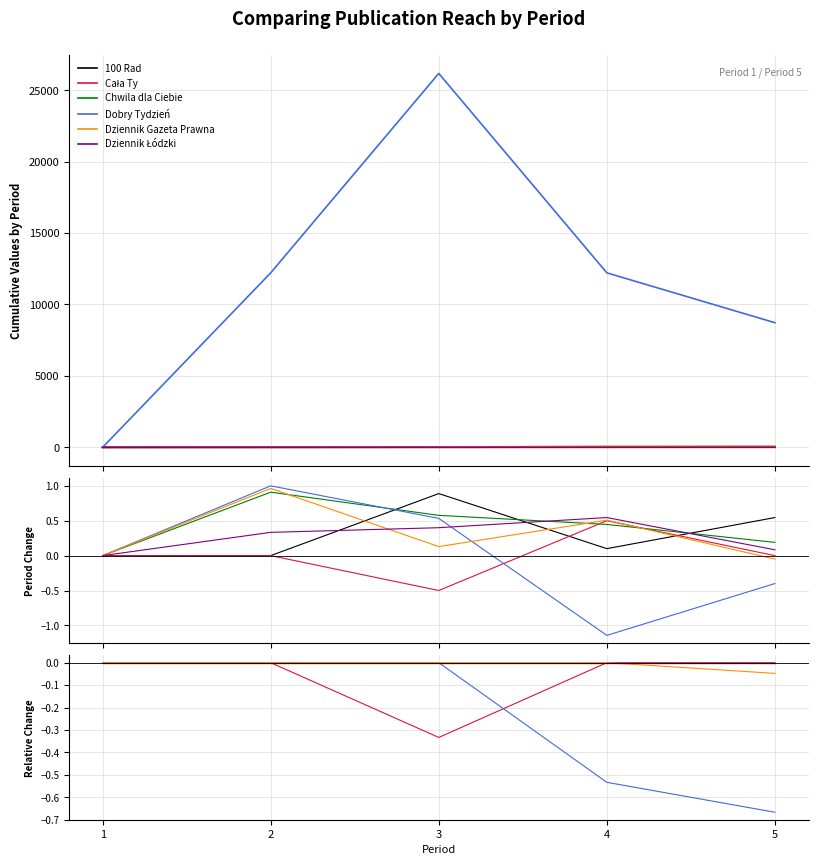

Is it true that Dziennik Gazeta Prawna equals -0.0 at 5?

True